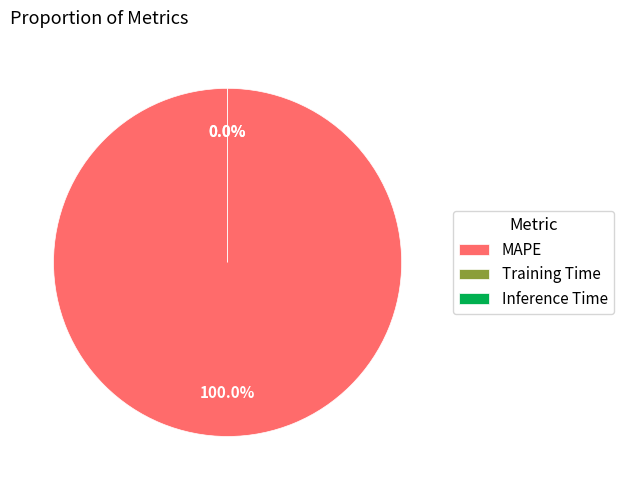

How many segments does this pie chart have?

3